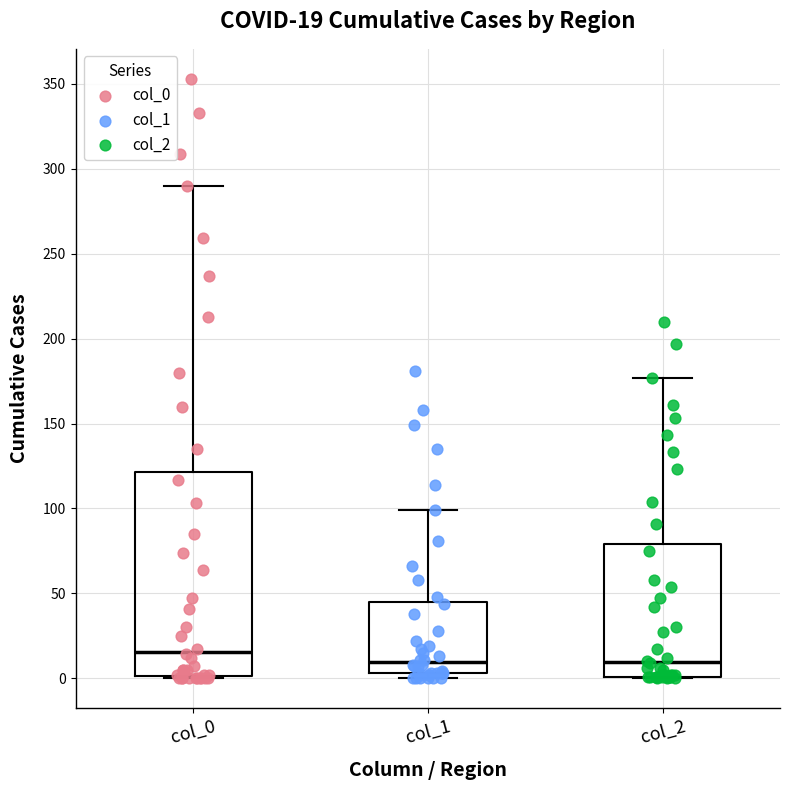

Comparing the boxes themselves (not the whiskers), which one is the tallest?

col_0